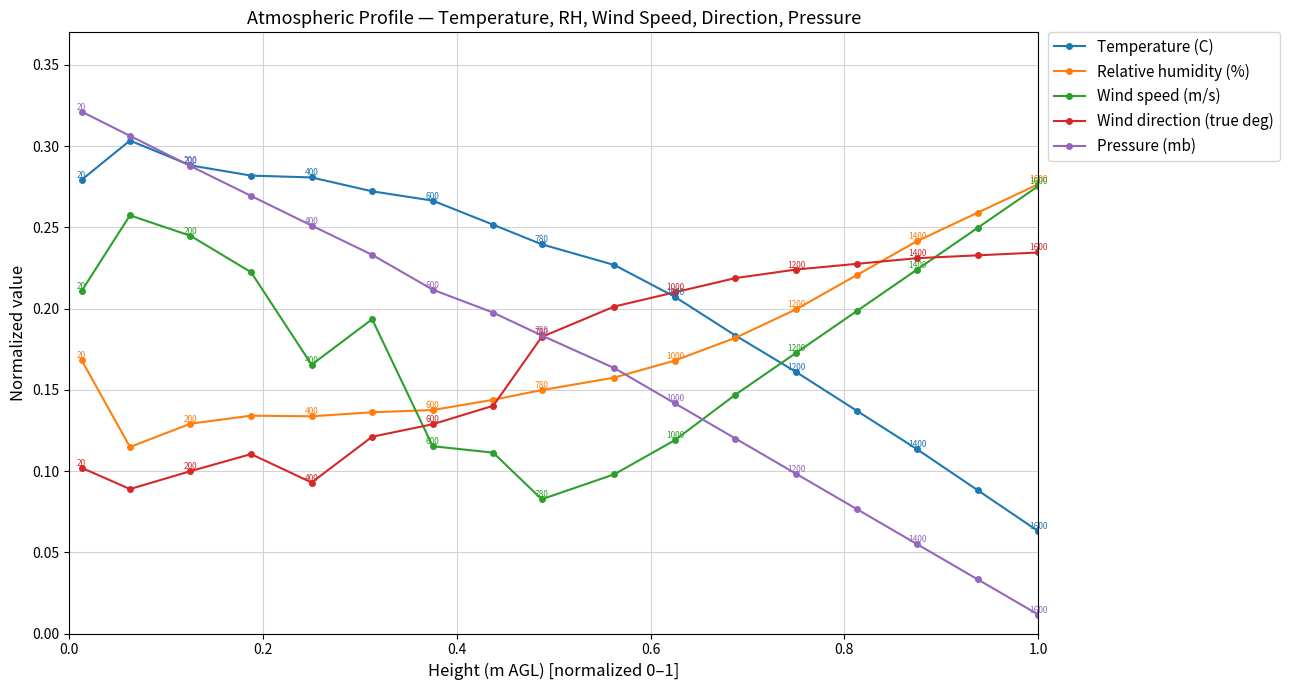

True or false: Temperature (C) has more than 2 interior local peaks.

False